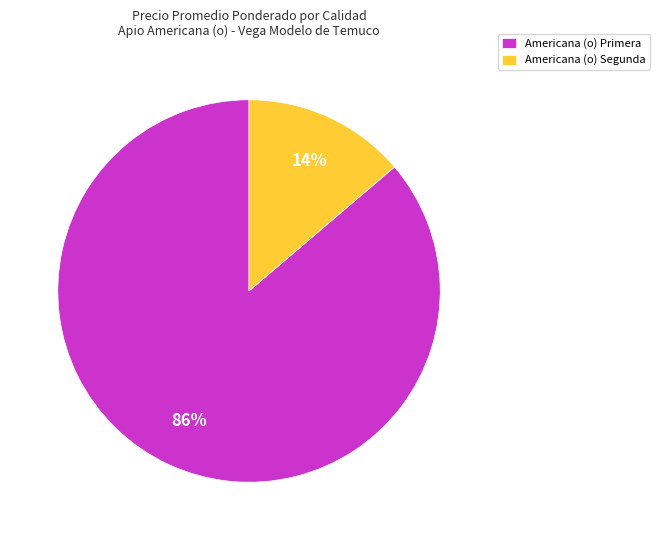

To the nearest percent, what portion does Americana (o) Segunda represent?

14%